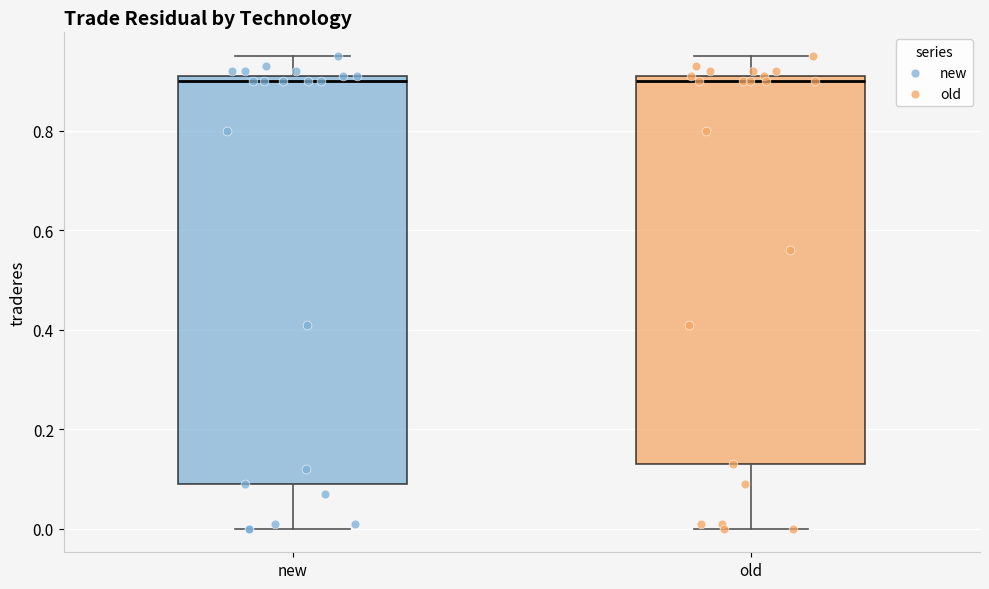

Reading left to right, transcribe this box plot: for each box, give where its median line is, the range the box spans, and where its two whiskers end, as read against the y-axis. The values are not printed on the chart, so give them approximately, as read against the axis.

new: median 0.90, box 0.10 to 0.92, whiskers 0.00 to 0.96
old: median 0.90, box 0.14 to 0.92, whiskers 0.00 to 0.96